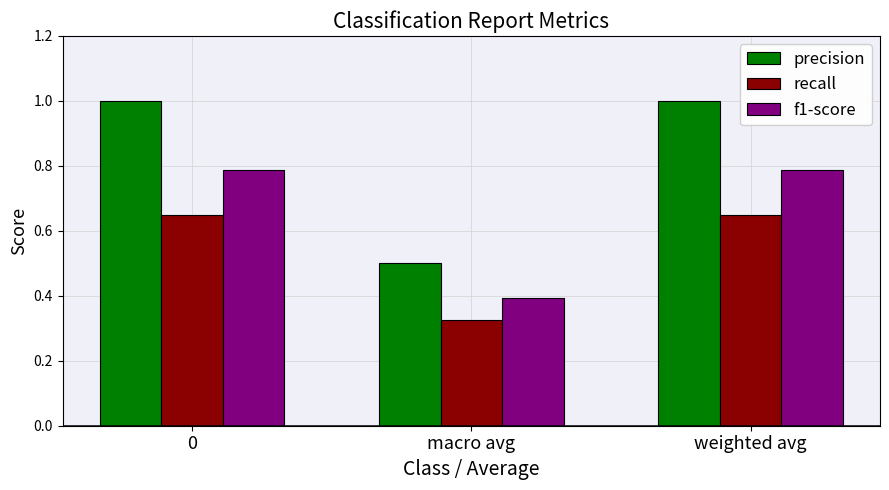

How many groups of bars are there?

3